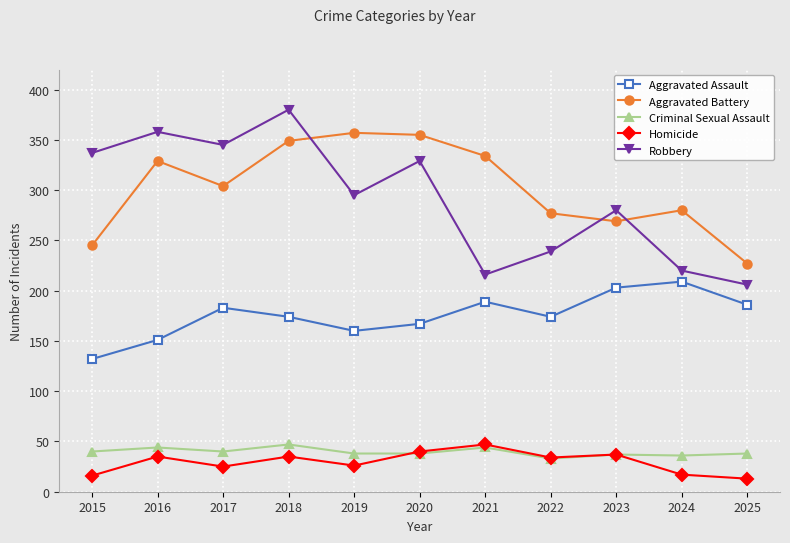

True or false: Aggravated Assault has more than 2 points higher than both neighbors.

True